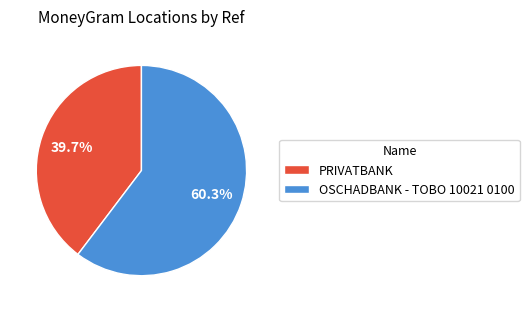

Is there any slice that represents more than half of the pie?

Yes